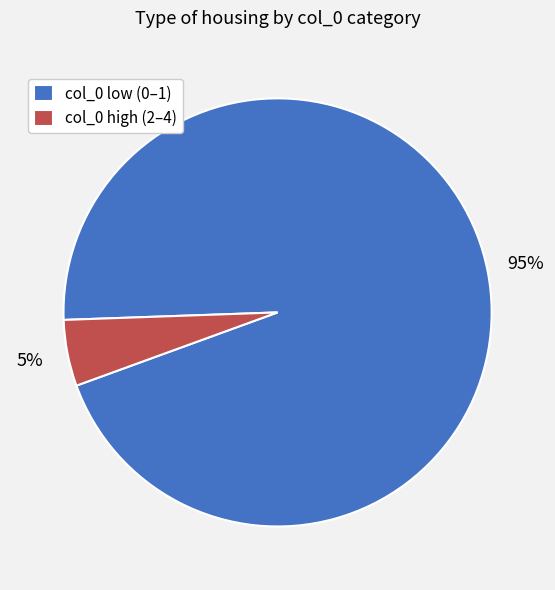

Count the number of slices in the pie.

2